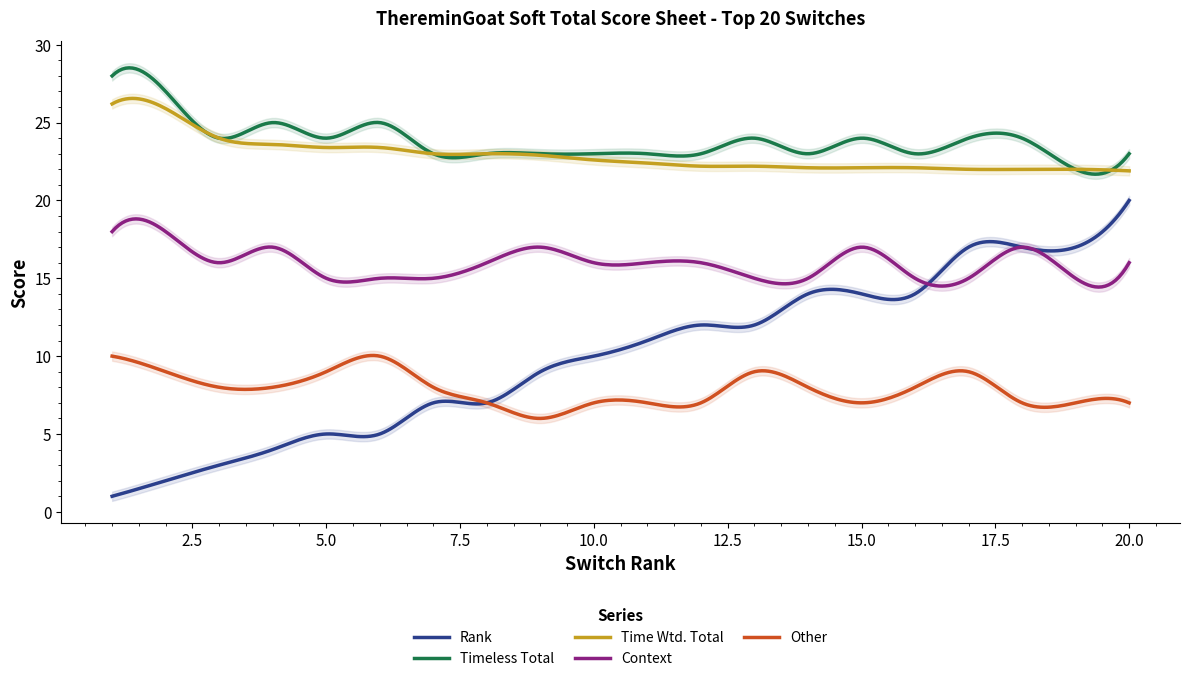

What is the value of the Context point at the 16th from the left?

15.0